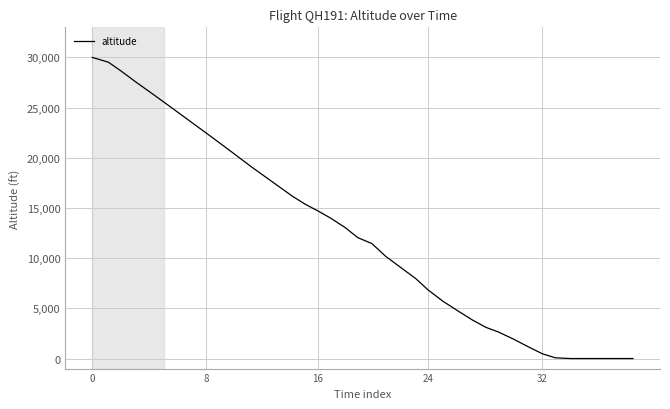

What is the maximum value shown in the chart?

30000